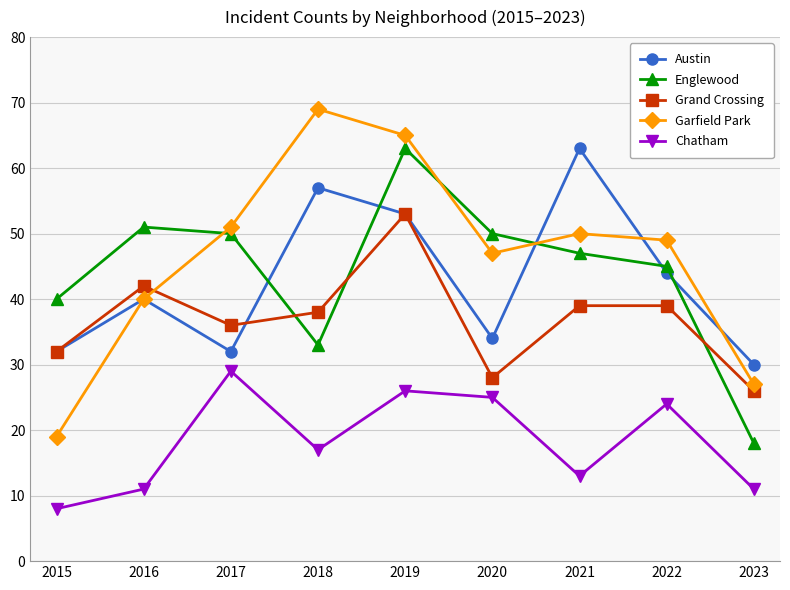

The Austin series shows 53 at 2019. True or false?

True